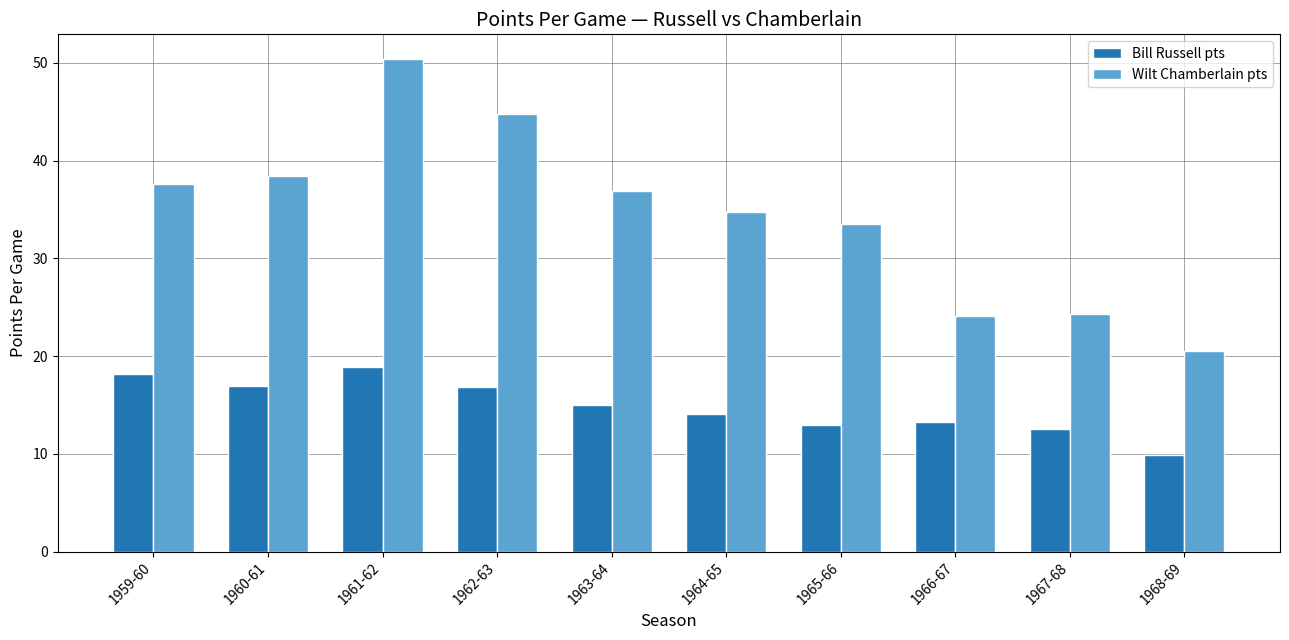

What is the greatest value displayed?

50.4